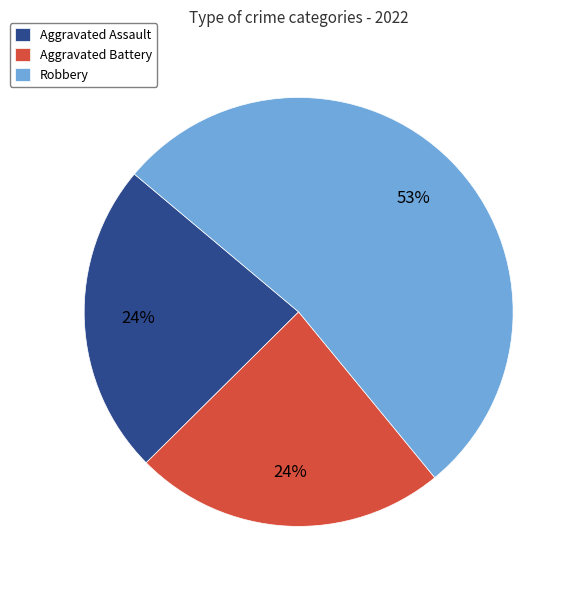

To the nearest percent, what percentage of the pie is Aggravated Battery?

24%